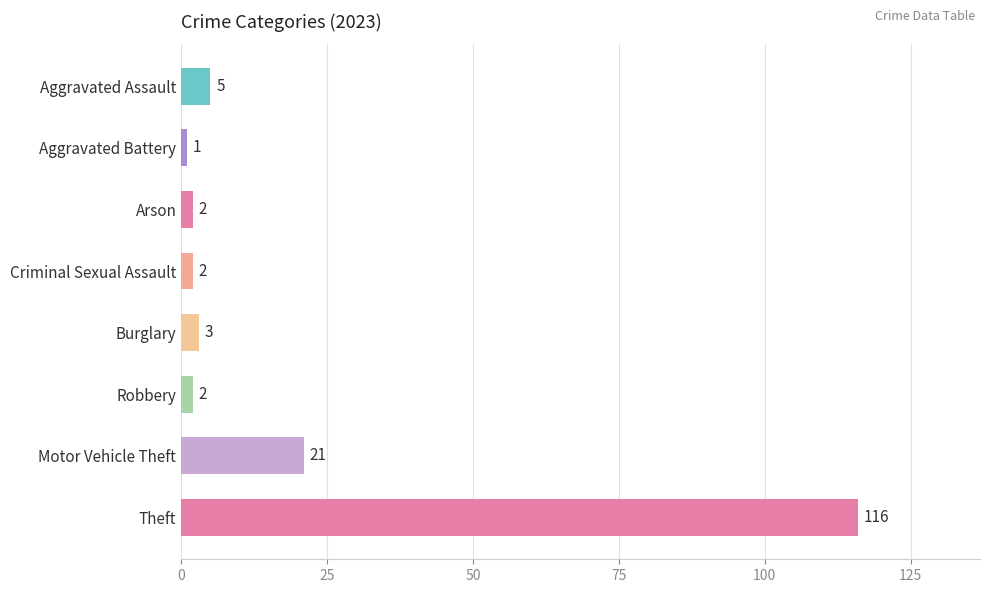

Count the number of categories in the chart.

8